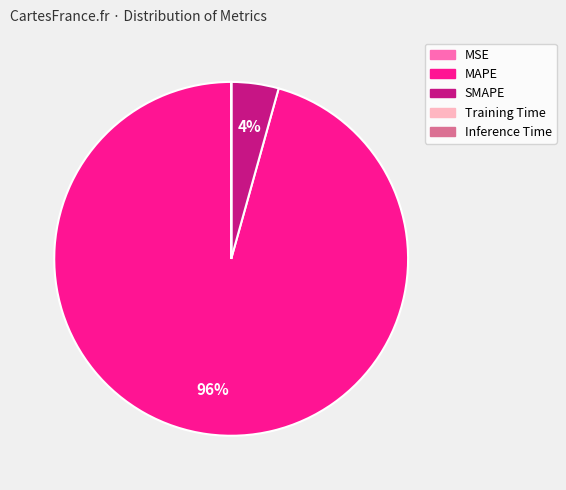

What percentage is the SMAPE slice, to the nearest percent?

4%